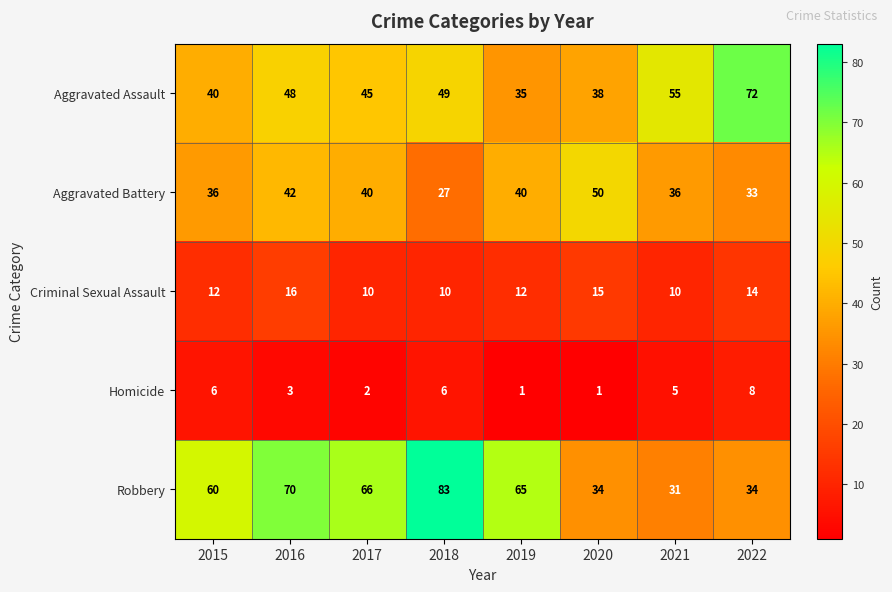

True or false: Criminal Sexual Assault has a value of 18 at 2019.

False